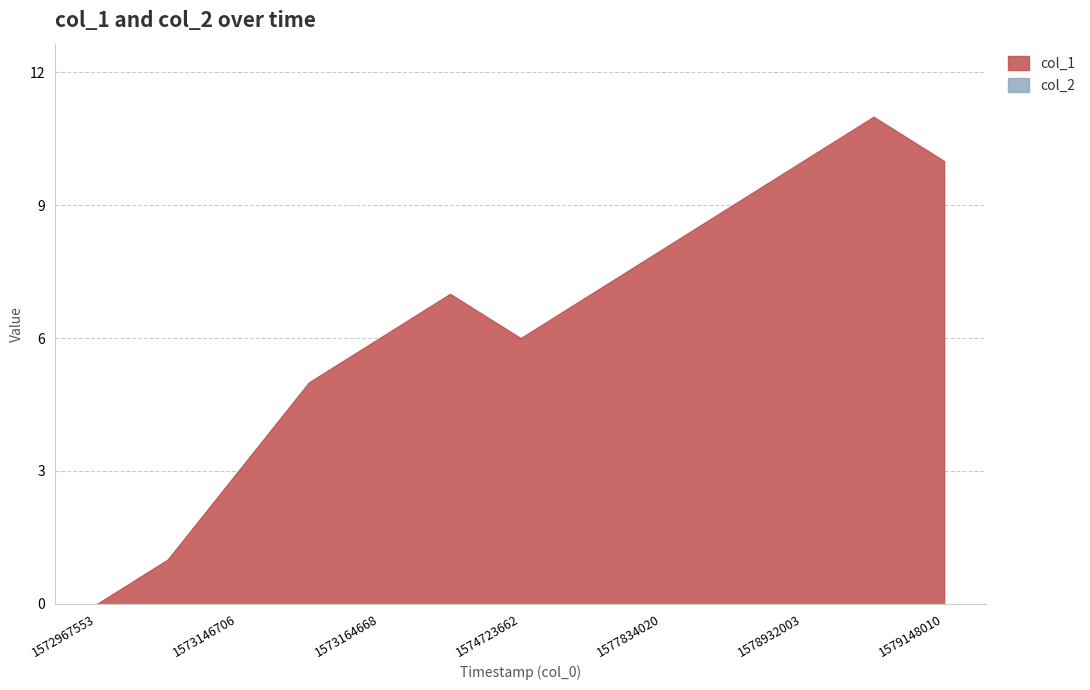

Reading right to left, what are all the values shown in this chart?

10	11	10	9	8	7	6	7	6	5	3	1	0